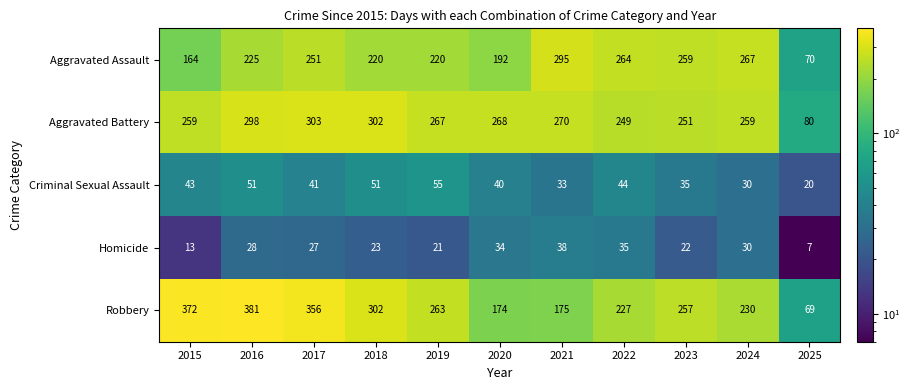

What is the sum of all Aggravated Battery values?

2806